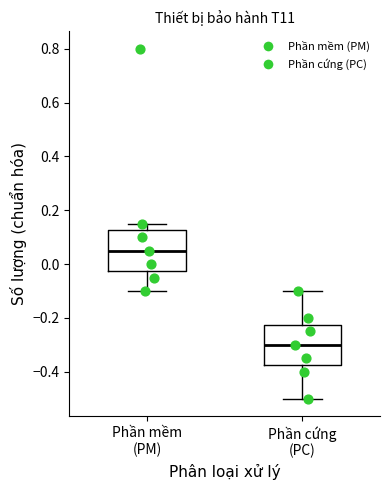

Where does the median line of the box for Phần mềm (PM) sit on the y-axis? The values are not printed on the chart, so give them approximately, as read against the axis.

0.06